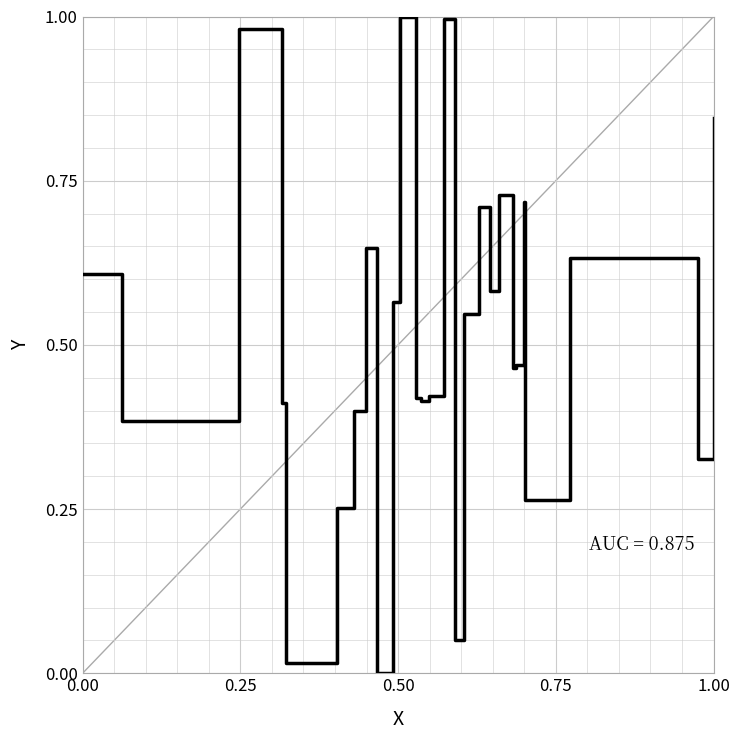

The chart shows a value of 1.3 at 1.00. True or false?

False